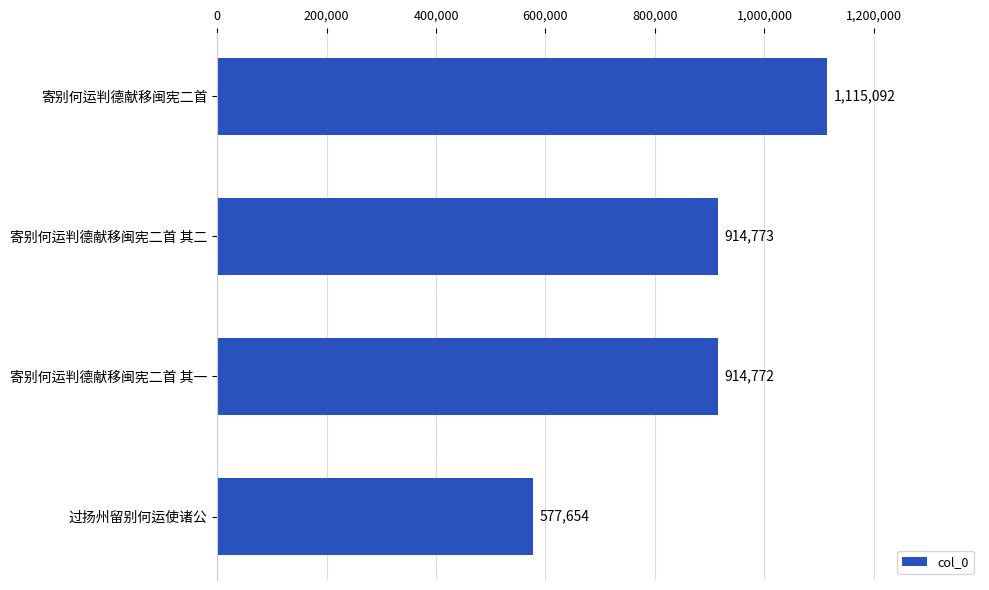

Rank the categories by value from highest to lowest.

寄别何运判德献移闽宪二首, 寄别何运判德献移闽宪二首 其二, 寄别何运判德献移闽宪二首 其一, 过扬州留别何运使诸公